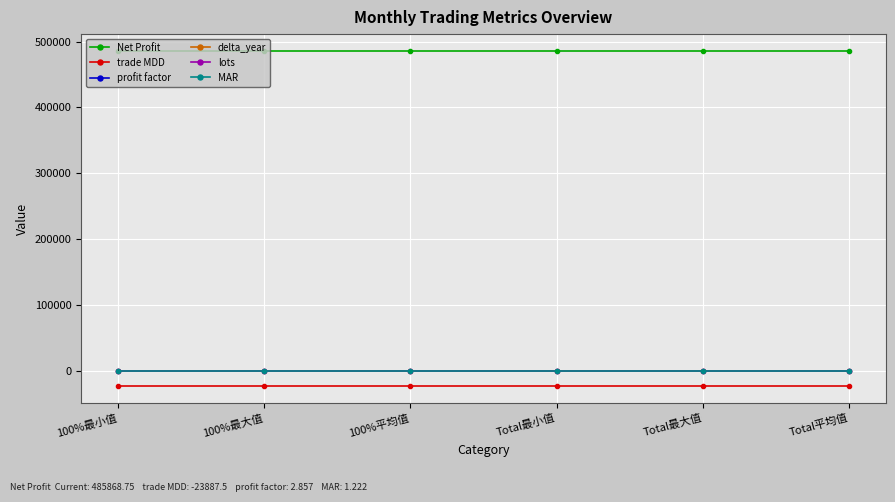

What is the label of the 1st point from the right?

Total平均值